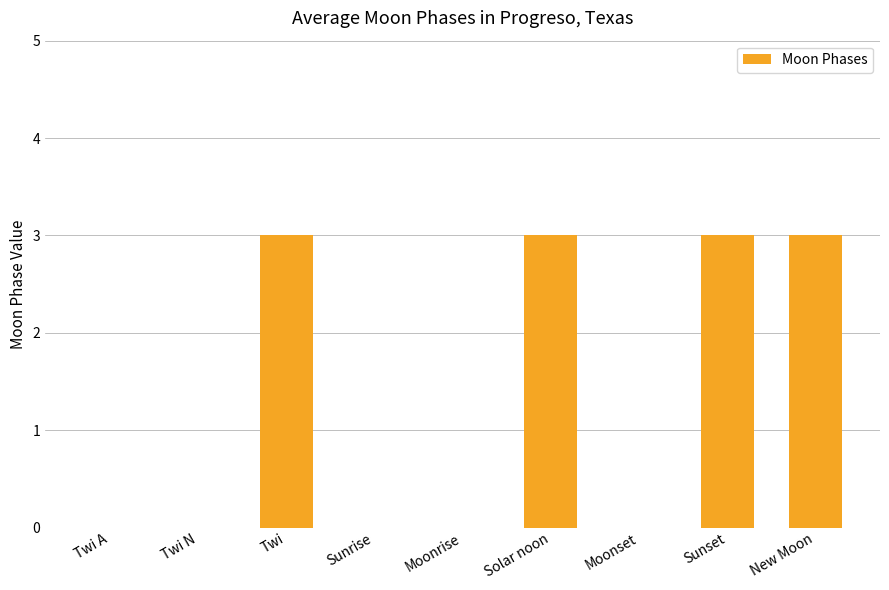

Reading left to right, what are all the values shown in this chart?

0	0	3	0	0	3	0	3	3